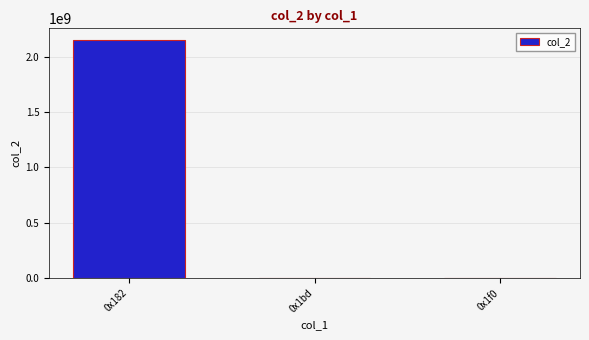

The value at 0x1bd is 12598. True or false?

True